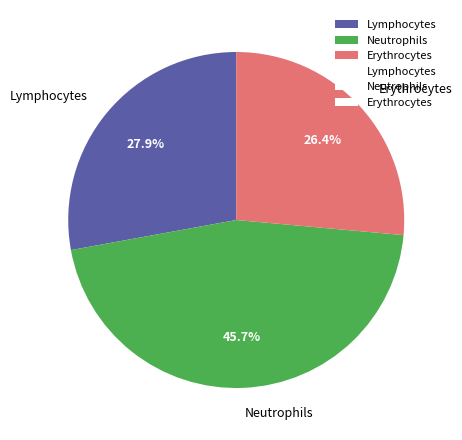

What is the largest slice in the pie chart?

Neutrophils